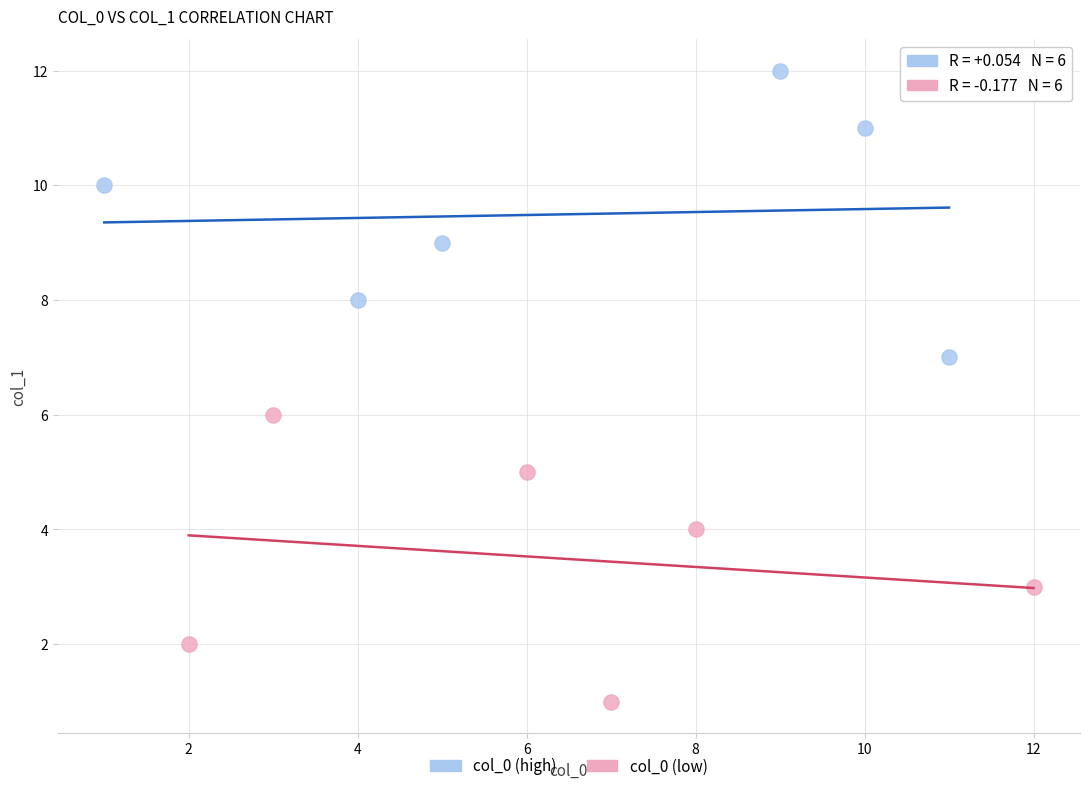

Which series contains the lowest Y value?

col_0 (low)